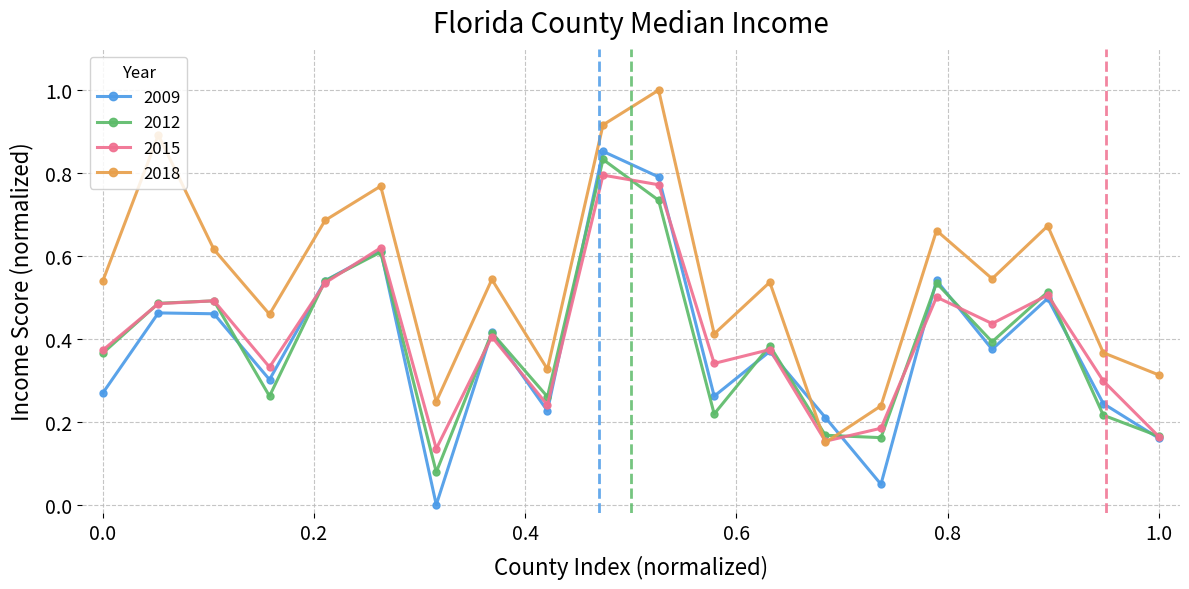

In 2018, how many points are higher than both neighbors (excluding endpoints)?

7